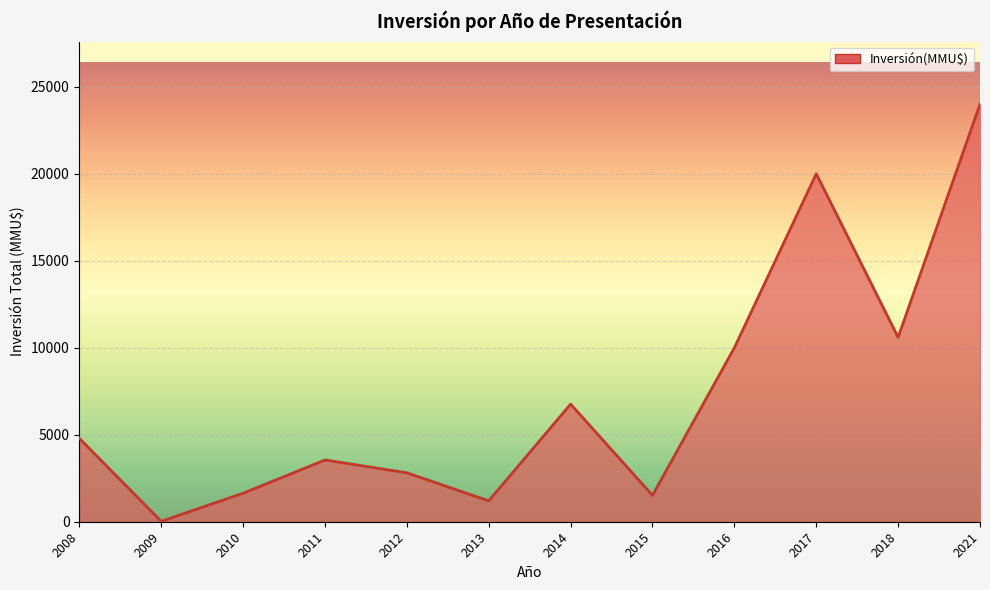

True or false: the data shows 1637 at 2010.

True